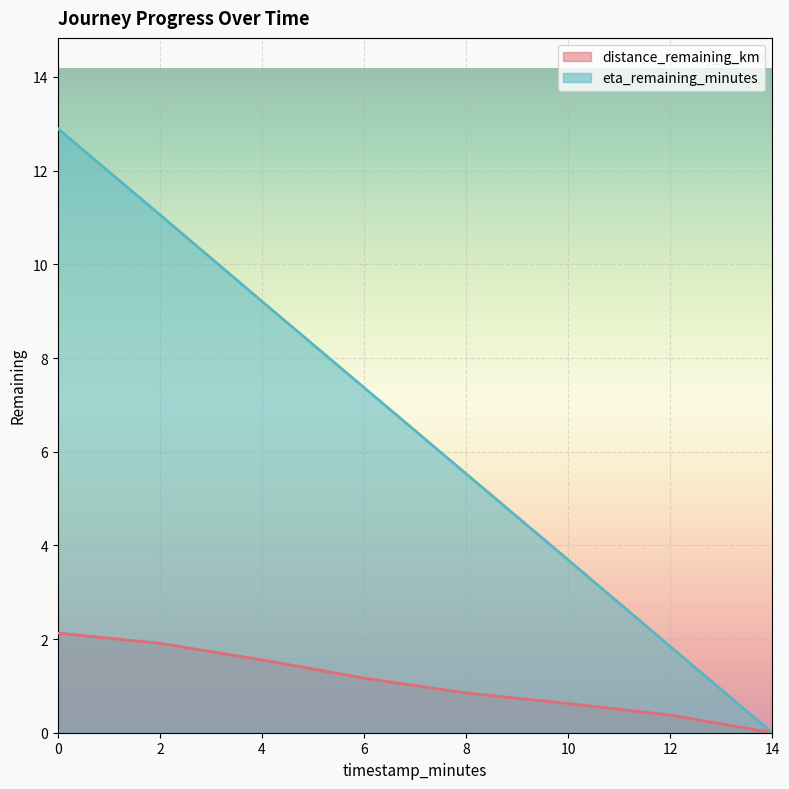

What is the difference between the second highest and minimum values in the eta_remaining_minutes series?

11.1